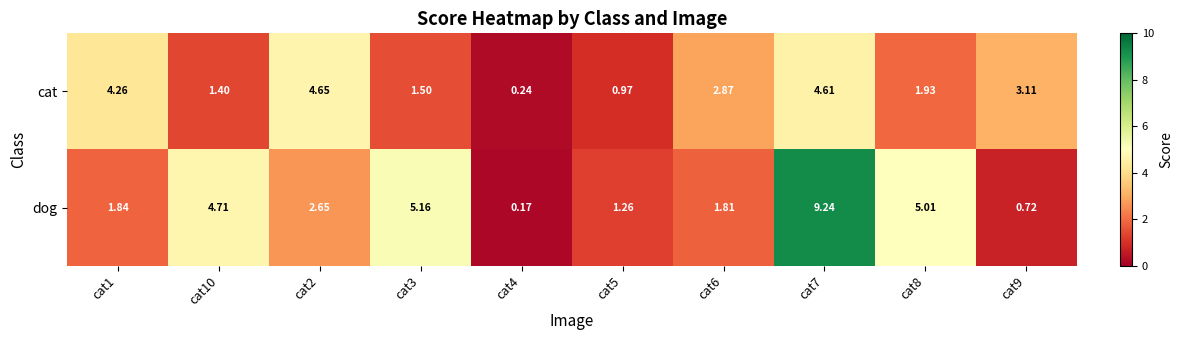

List the series in order of their overall mean, highest first.

dog, cat